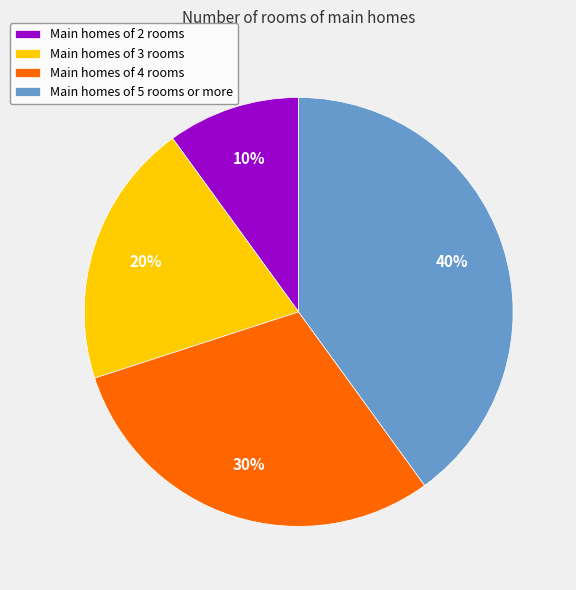

Between Main homes of 4 rooms and Main homes of 2 rooms, which is larger?

Main homes of 4 rooms